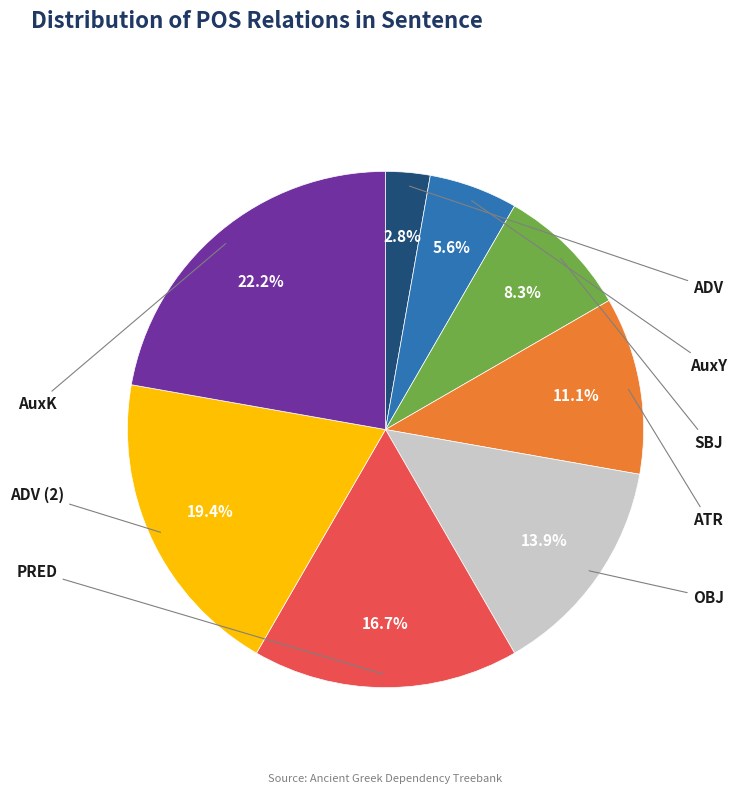

To the nearest percent, what is the difference between the largest and smallest slice percentages?

19%